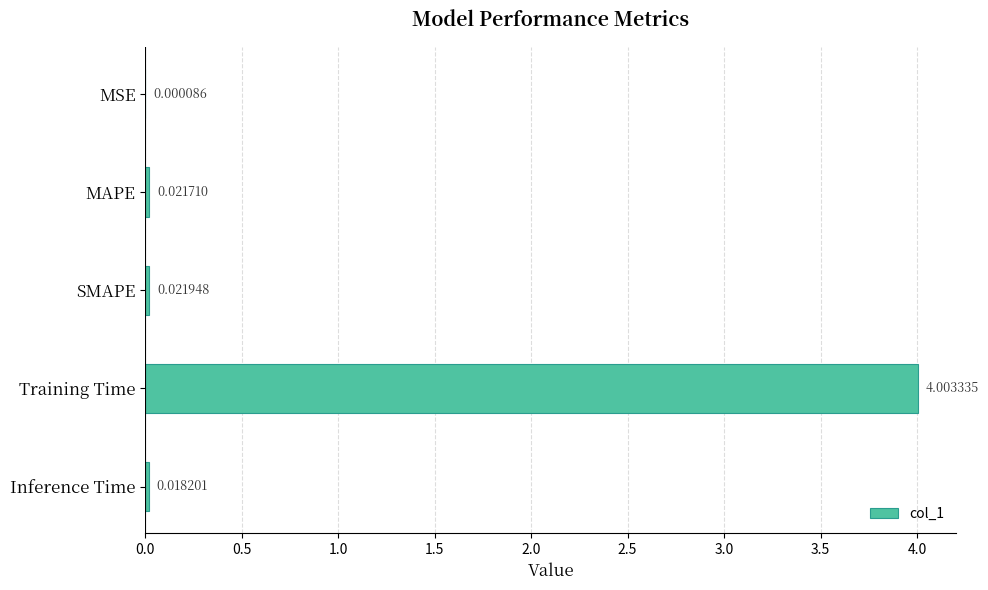

Which label corresponds to the largest value in the chart?

Training Time